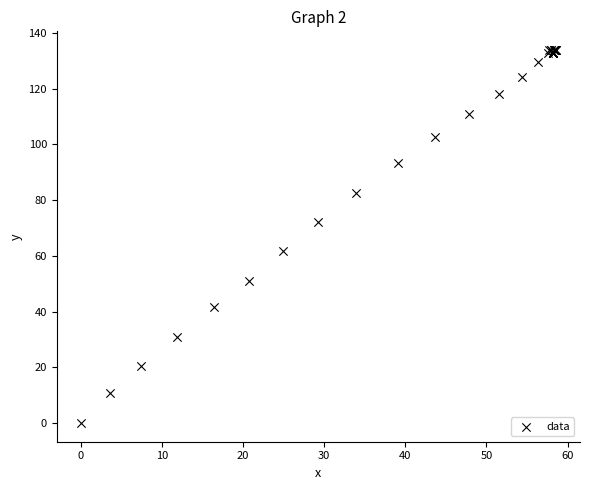

What Y value in the scatter plot is closest to 66?

61.6